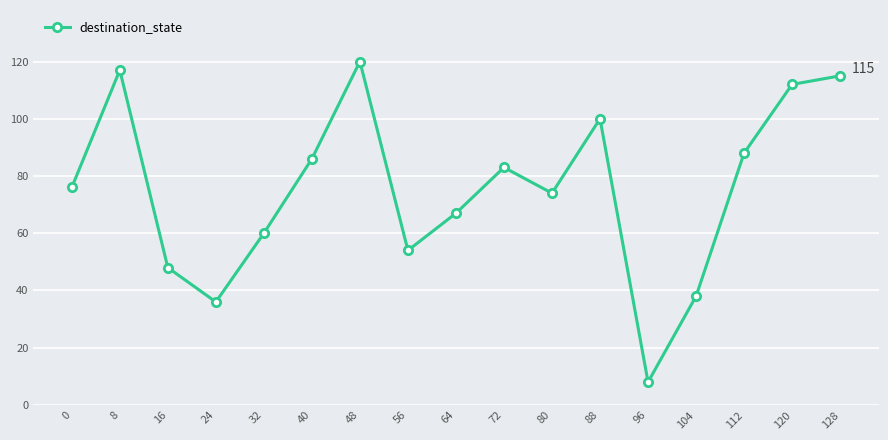

Reading left to right, extract all data points from this chart.

76	117	48	36	60	86	120	54	67	83	74	100	8	38	88	112	115